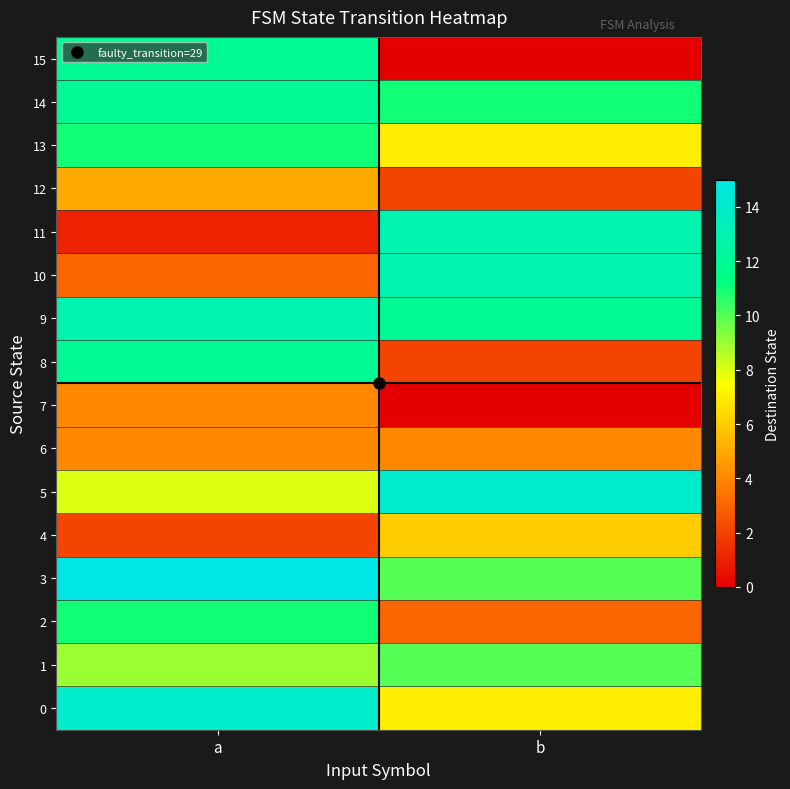

Count the number of categories in the chart.

2